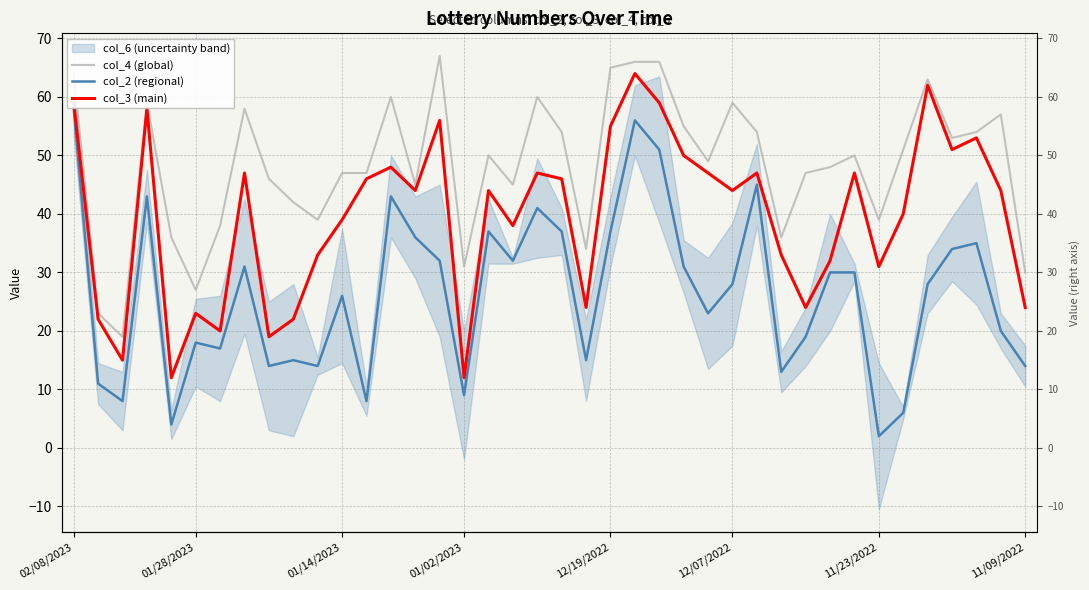

Which series has the widest spread of values?

col_2 (regional)